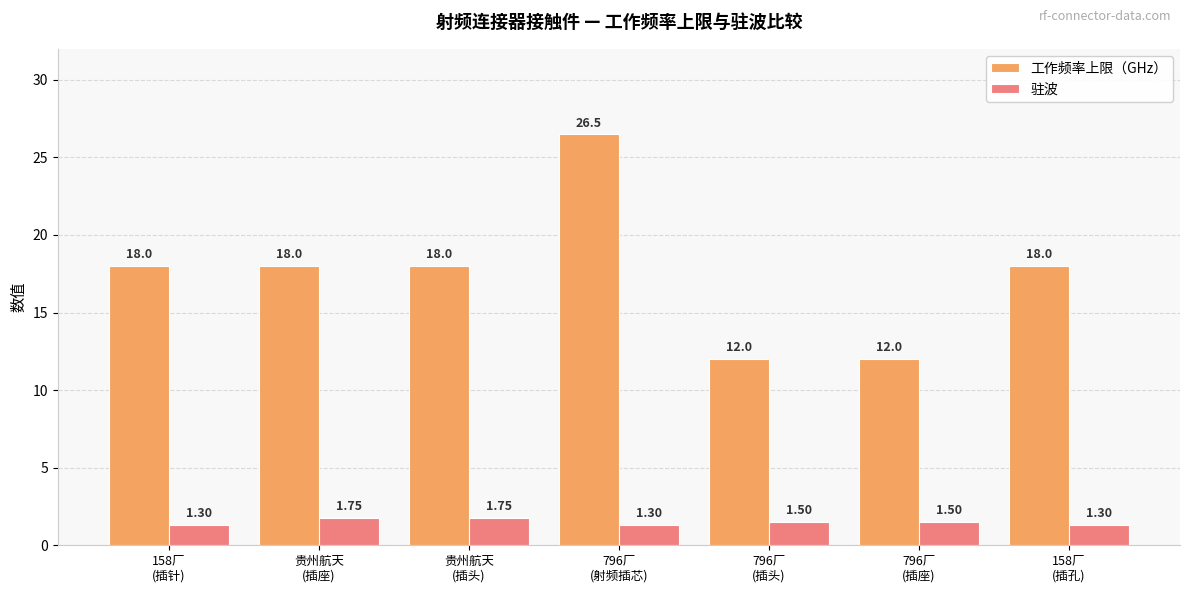

Which series changed the most between 796厂
(插座) and 158厂
(插孔)?

工作频率上限（GHz）